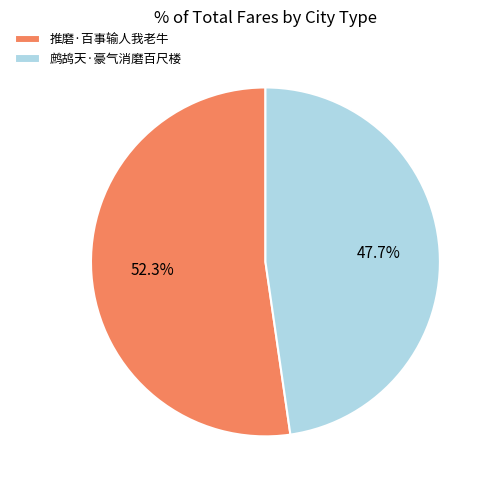

To the nearest percent, what is the difference between the largest and smallest slice percentages?

5%